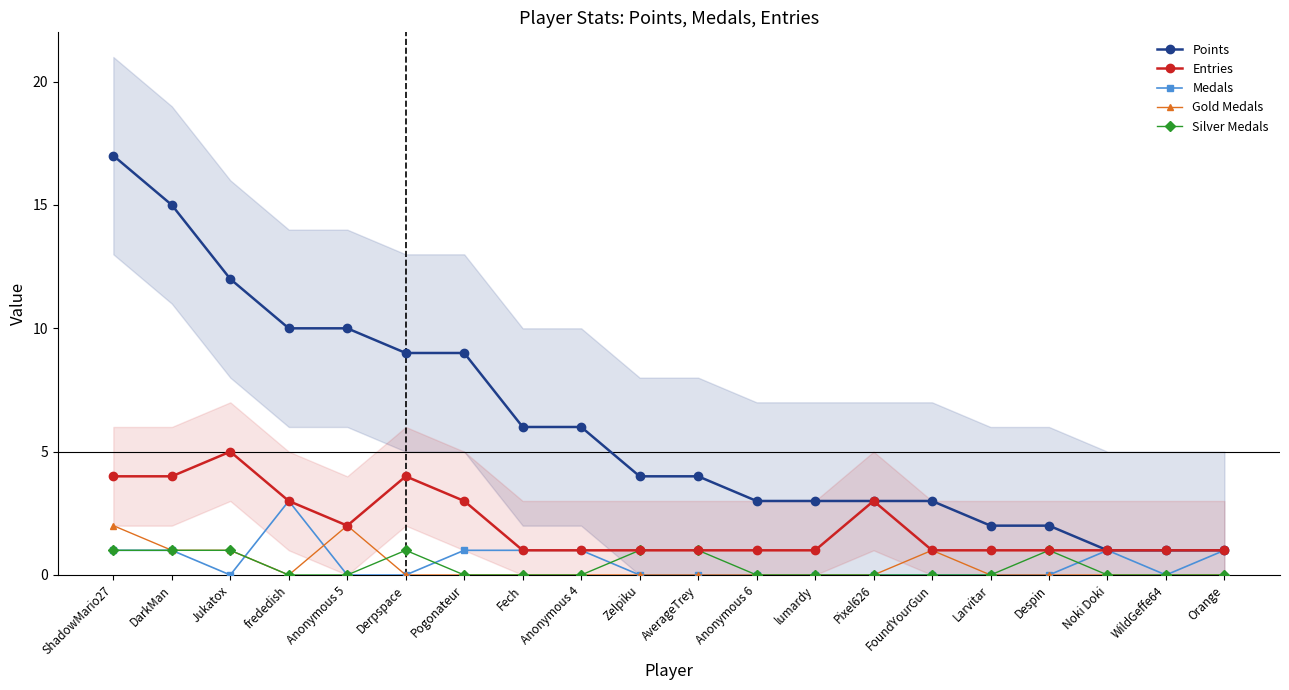

Reading right to left, what are all the values shown in this chart?

Points: Orange=1	WildGeffe64=1	Noki Doki=1	Despin=2	Larvitar=2	FoundYourGun=3	Pixel626=3	lumardy=3	Anonymous 6=3	AverageTrey=4	Zelpiku=4	Anonymous 4=6	Fech=6	Pogonateur=9	Derpspace=9	Anonymous 5=10	frededish=10	Jukatox=12	DarkMan=15	ShadowMario27=17
Entries: Orange=1	WildGeffe64=1	Noki Doki=1	Despin=1	Larvitar=1	FoundYourGun=1	Pixel626=3	lumardy=1	Anonymous 6=1	AverageTrey=1	Zelpiku=1	Anonymous 4=1	Fech=1	Pogonateur=3	Derpspace=4	Anonymous 5=2	frededish=3	Jukatox=5	DarkMan=4	ShadowMario27=4
Medals: Orange=1	WildGeffe64=0	Noki Doki=1	Despin=0	Larvitar=0	FoundYourGun=0	Pixel626=0	lumardy=0	Anonymous 6=0	AverageTrey=0	Zelpiku=0	Anonymous 4=1	Fech=1	Pogonateur=1	Derpspace=0	Anonymous 5=0	frededish=3	Jukatox=0	DarkMan=1	ShadowMario27=1
Gold Medals: Orange=0	WildGeffe64=0	Noki Doki=0	Despin=0	Larvitar=0	FoundYourGun=1	Pixel626=0	lumardy=0	Anonymous 6=0	AverageTrey=0	Zelpiku=0	Anonymous 4=0	Fech=0	Pogonateur=0	Derpspace=0	Anonymous 5=2	frededish=0	Jukatox=1	DarkMan=1	ShadowMario27=2
Silver Medals: Orange=0	WildGeffe64=0	Noki Doki=0	Despin=1	Larvitar=0	FoundYourGun=0	Pixel626=0	lumardy=0	Anonymous 6=0	AverageTrey=1	Zelpiku=1	Anonymous 4=0	Fech=0	Pogonateur=0	Derpspace=1	Anonymous 5=0	frededish=0	Jukatox=1	DarkMan=1	ShadowMario27=1